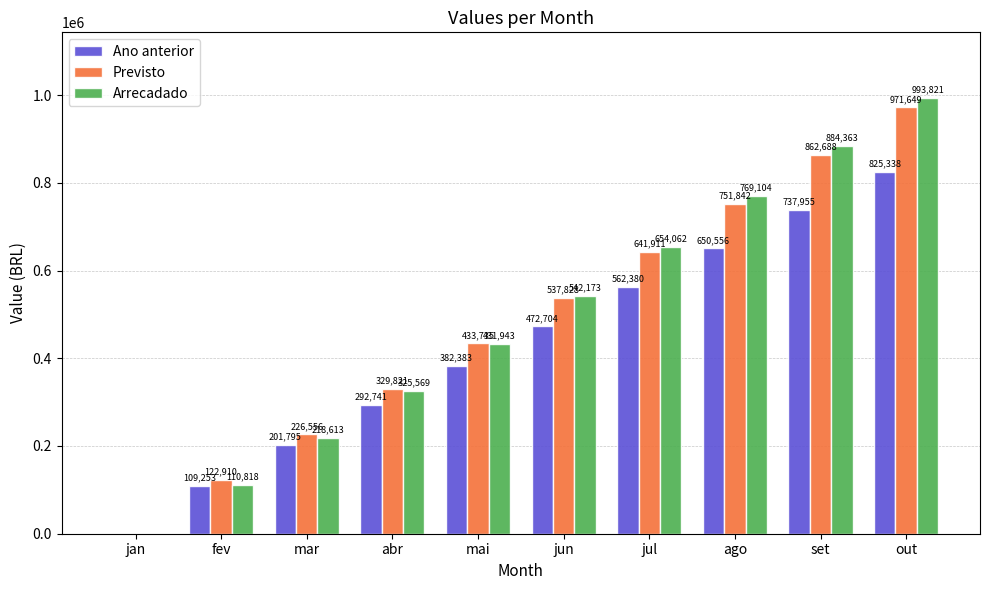

How many data points does each series have?

10